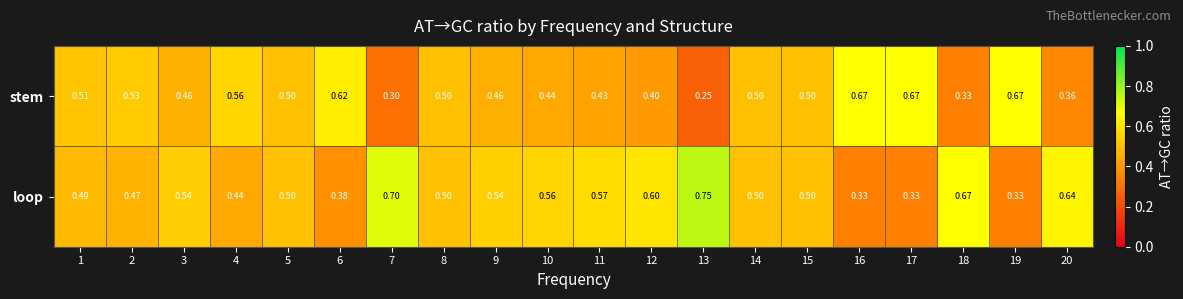

List the series in order of their overall mean, highest first.

loop, stem